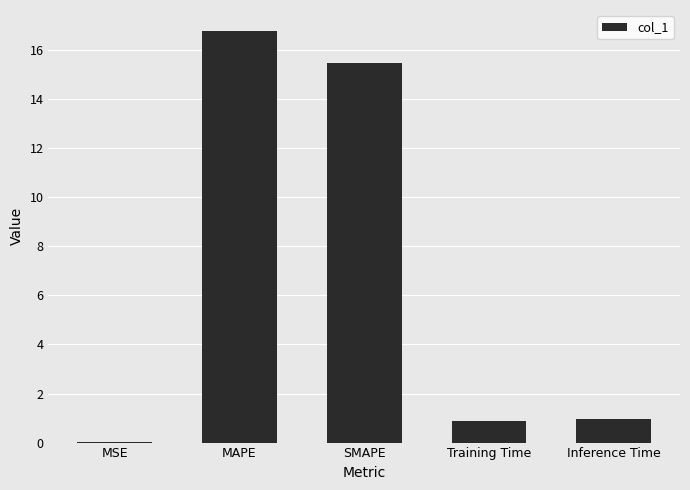

What is the sum of all values?

34.1